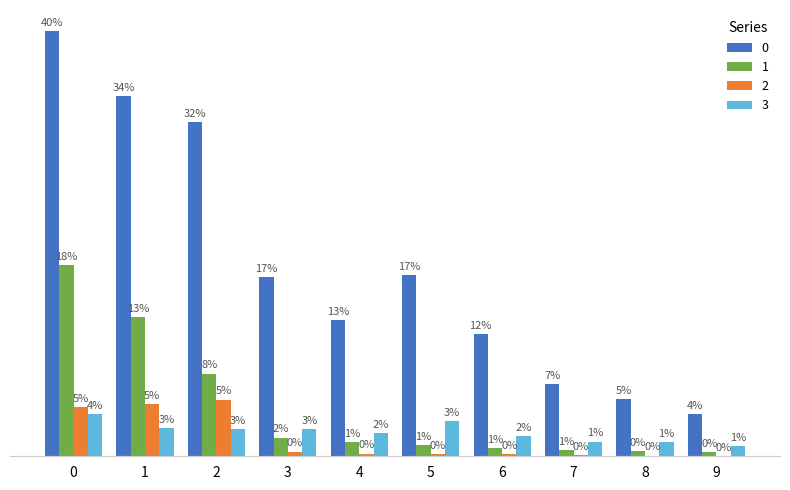

What is the difference between the maximum and minimum values in the 0 series?

0.4